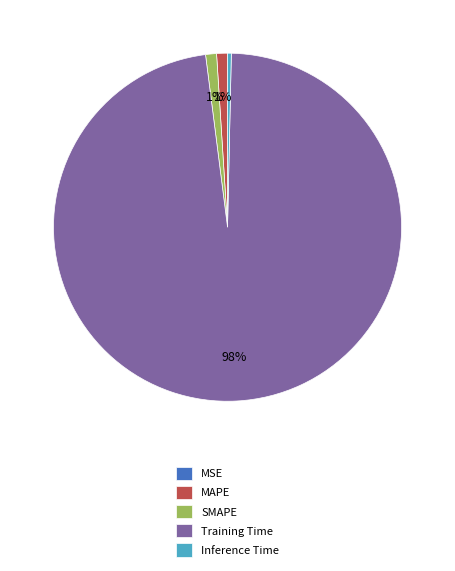

Is Training Time the majority of the pie?

Yes